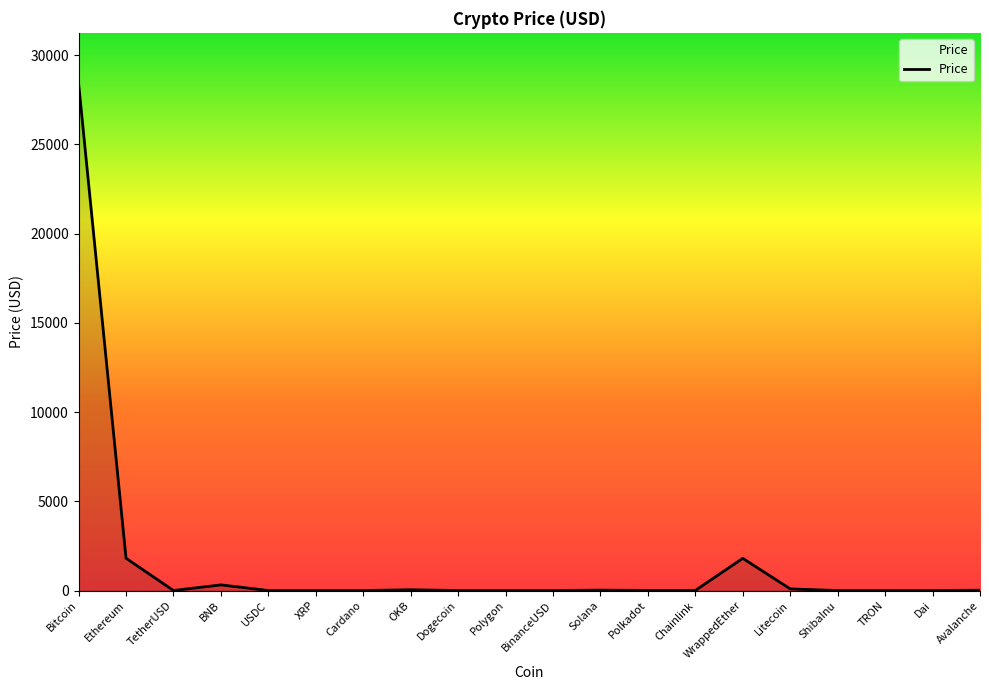

The value at Polygon is 1.1. True or false?

True